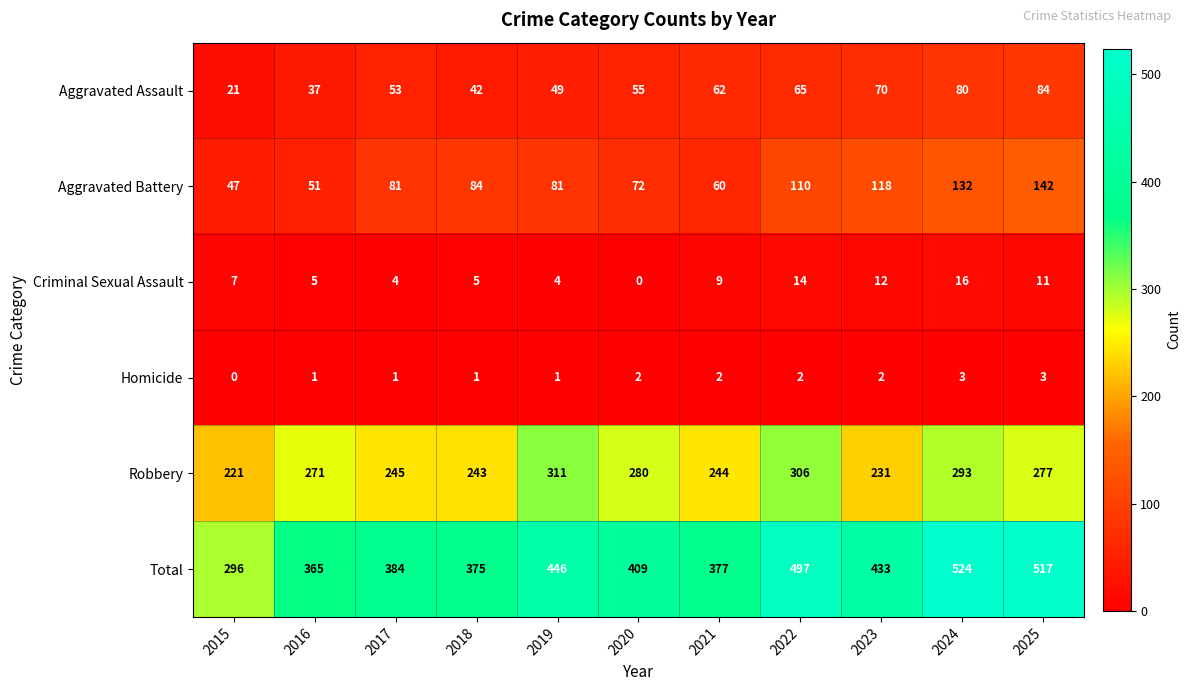

The value of Criminal Sexual Assault at 2024 is 6. True or false?

False